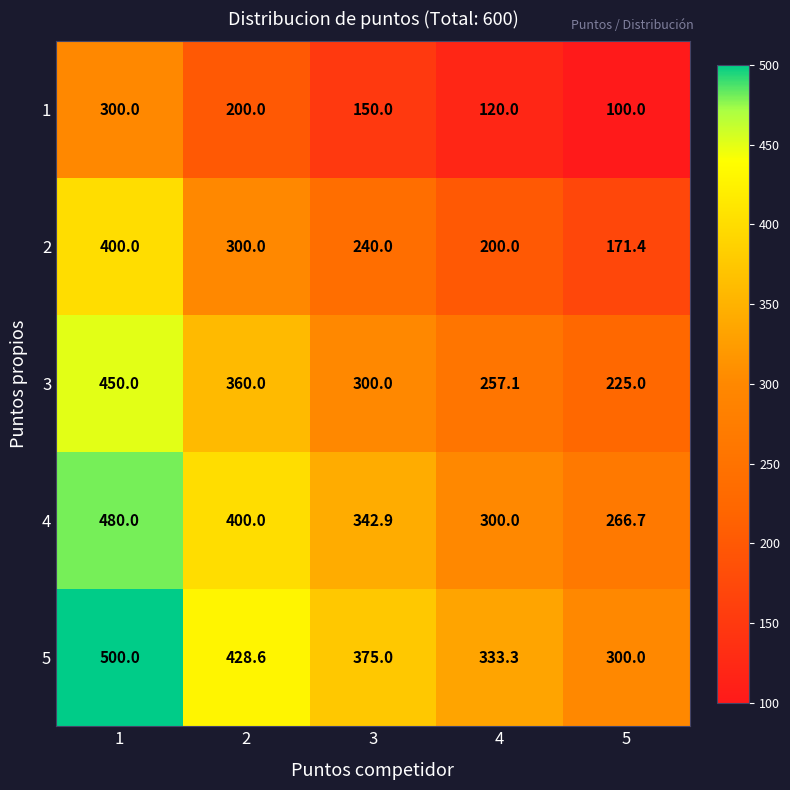

Between 1 and 4, which series saw the biggest shift?

2